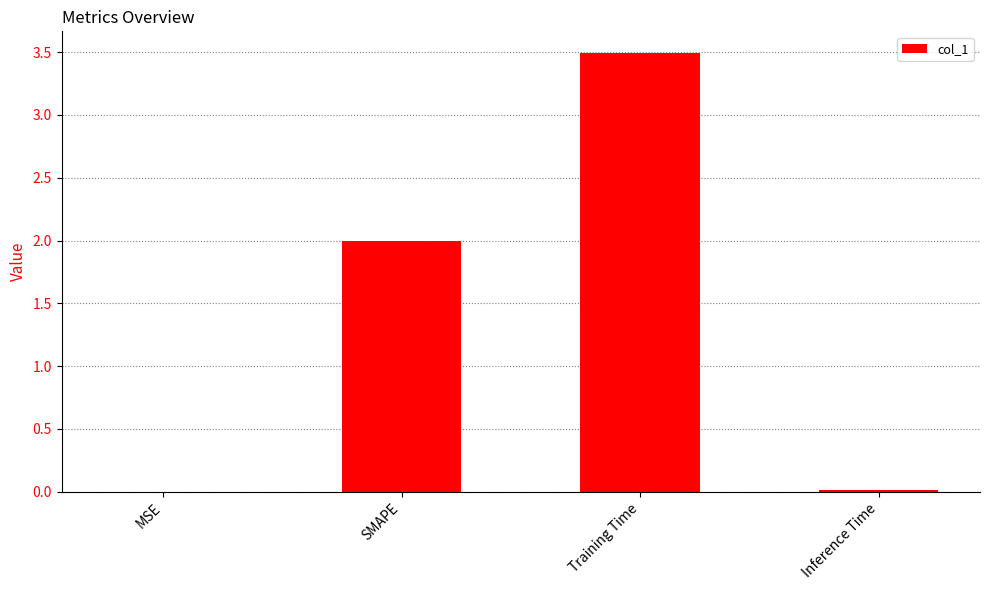

Count the number of data series in this chart.

1